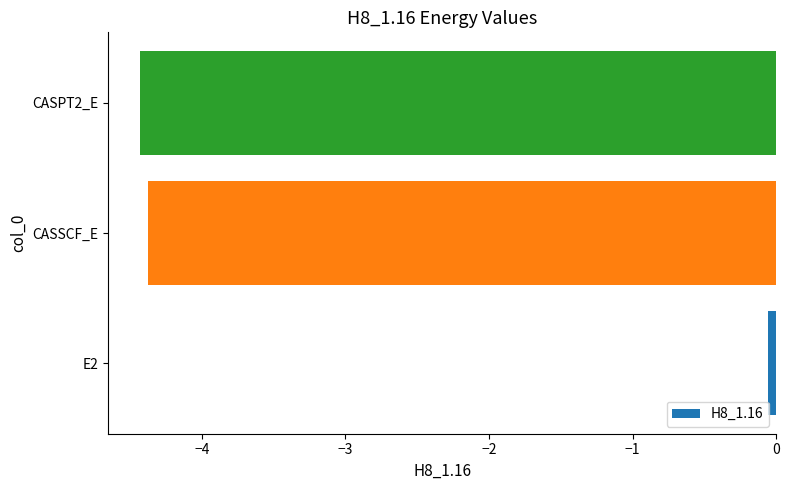

What is the difference between the maximum and minimum values?

4.4